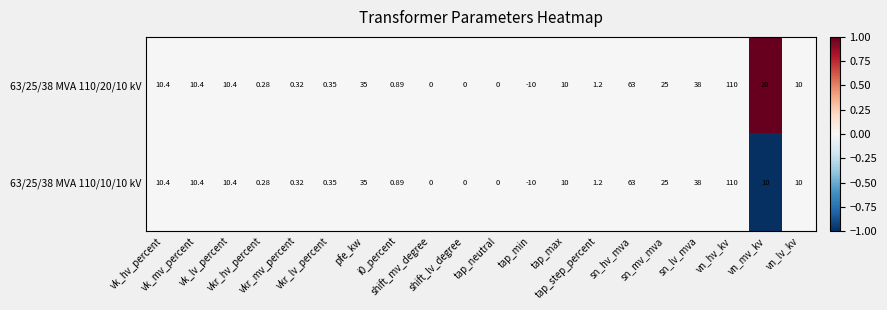

How many series are shown in this chart?

2